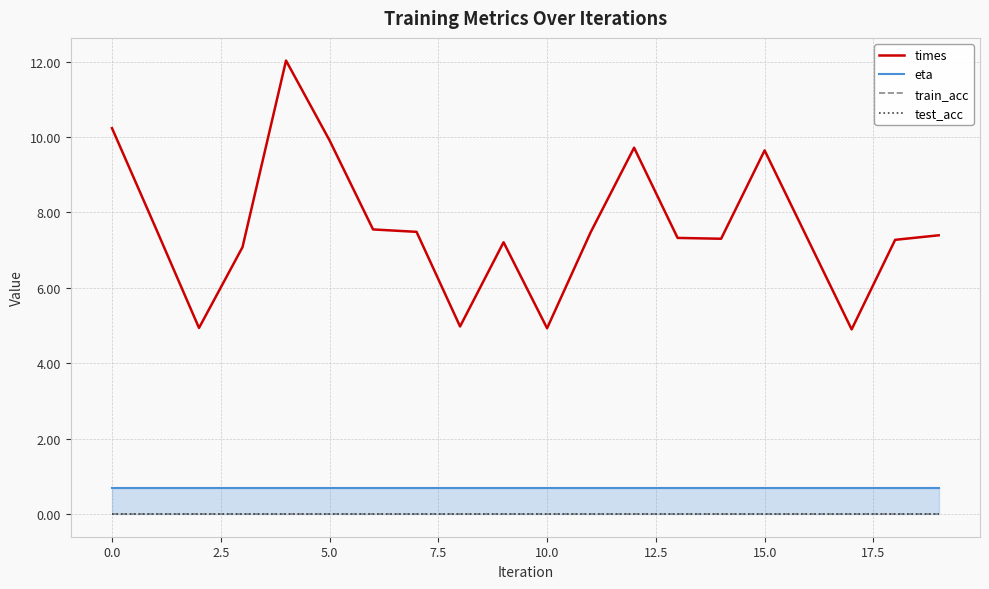

What is the difference between the maximum and second lowest values in the times series?

7.1